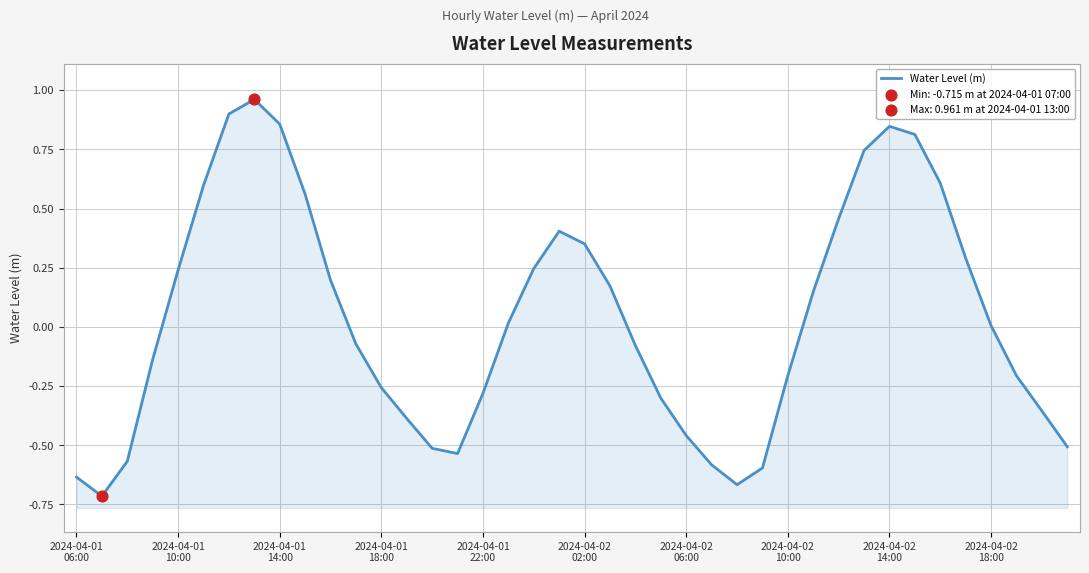

Between 20 and 2024-04-02
02:00, which is larger?

2024-04-02
02:00